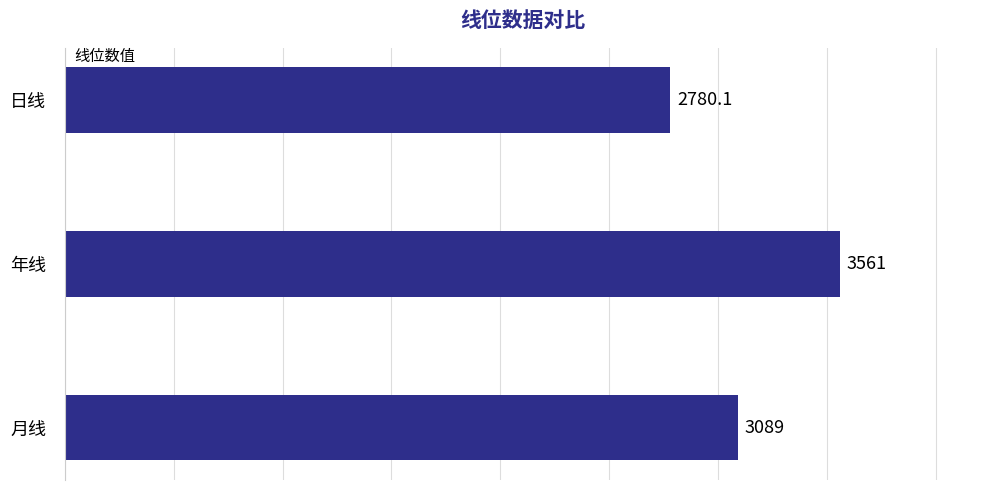

At which label is the value closest to 3170?

月线